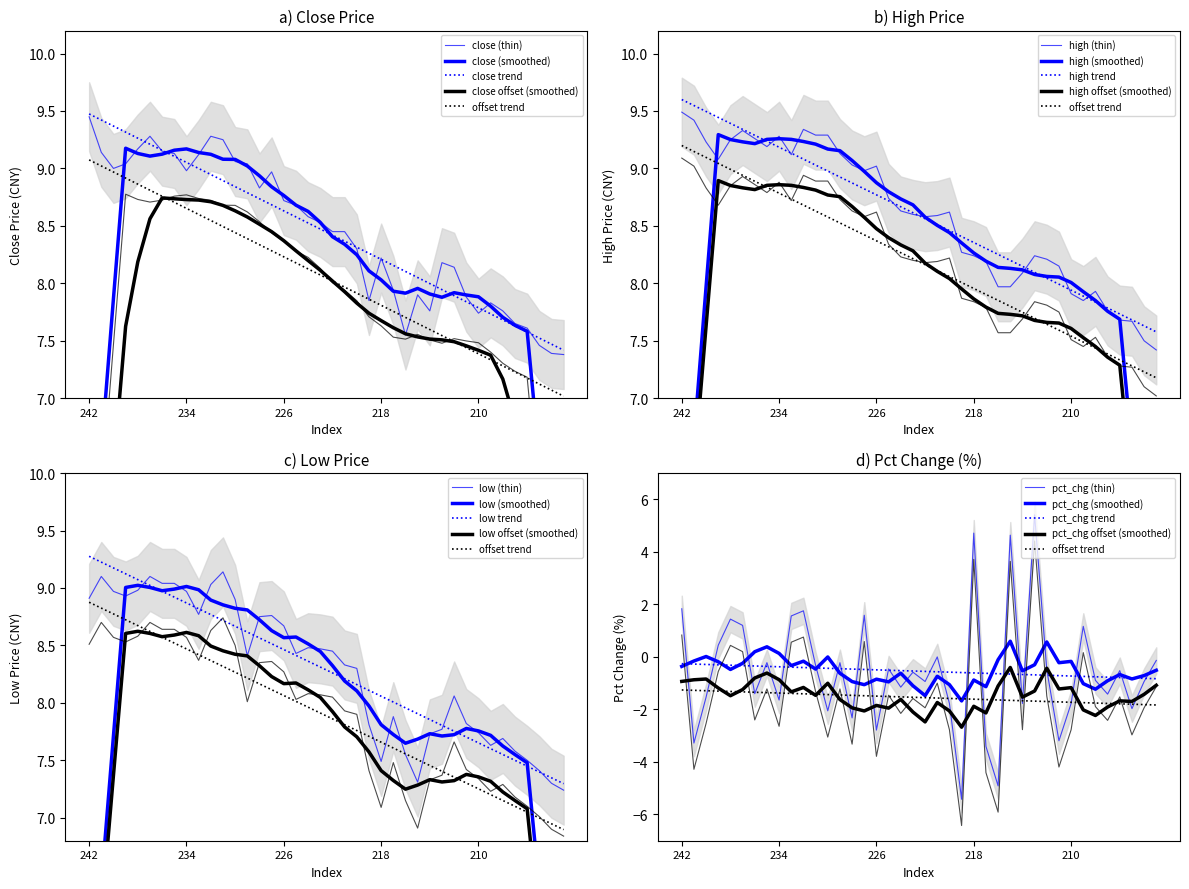

True or false: pct_chg has a value of -0.9 at 214.

False